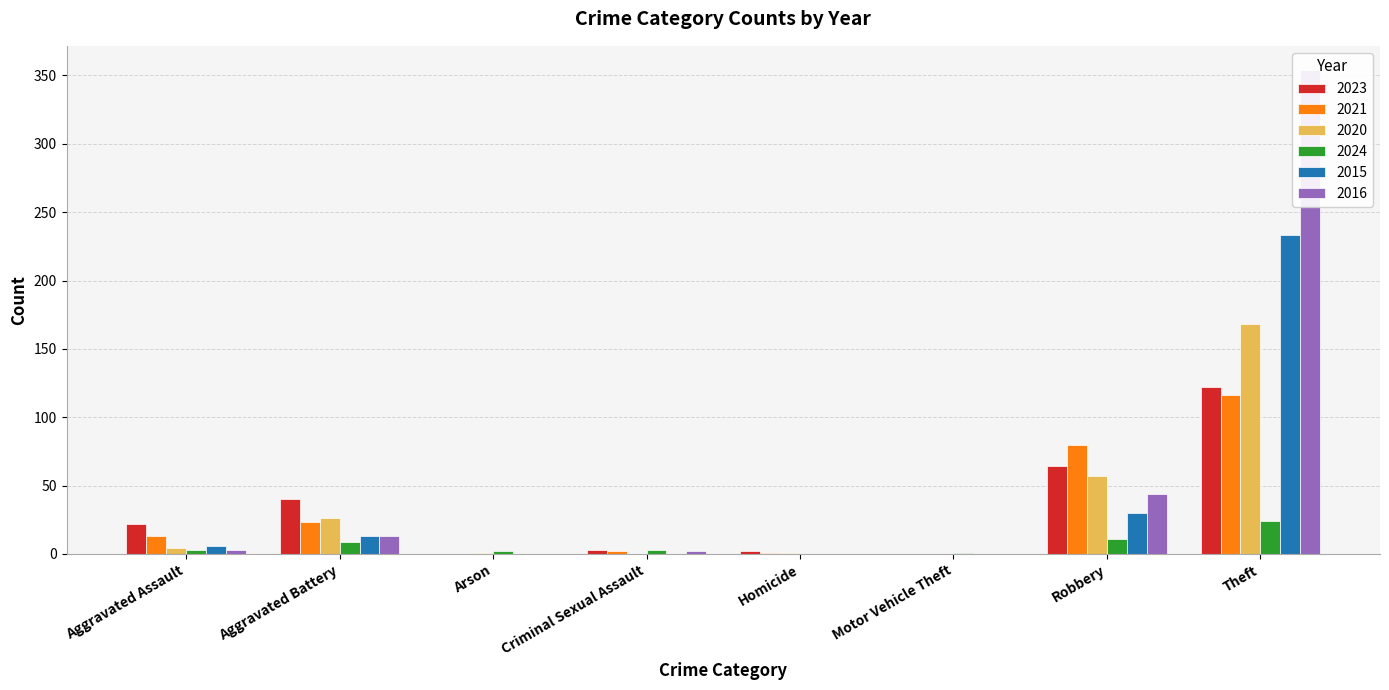

Reading left to right, list all the values displayed in this chart.

2023: 22	40	0	3	2	0	64	122
2021: 13	23	0	2	1	0	80	116
2020: 4	26	1	0	1	0	57	168
2024: 3	9	2	3	0	1	11	24
2015: 6	13	0	0	0	0	30	233
2016: 3	13	0	2	0	0	44	354